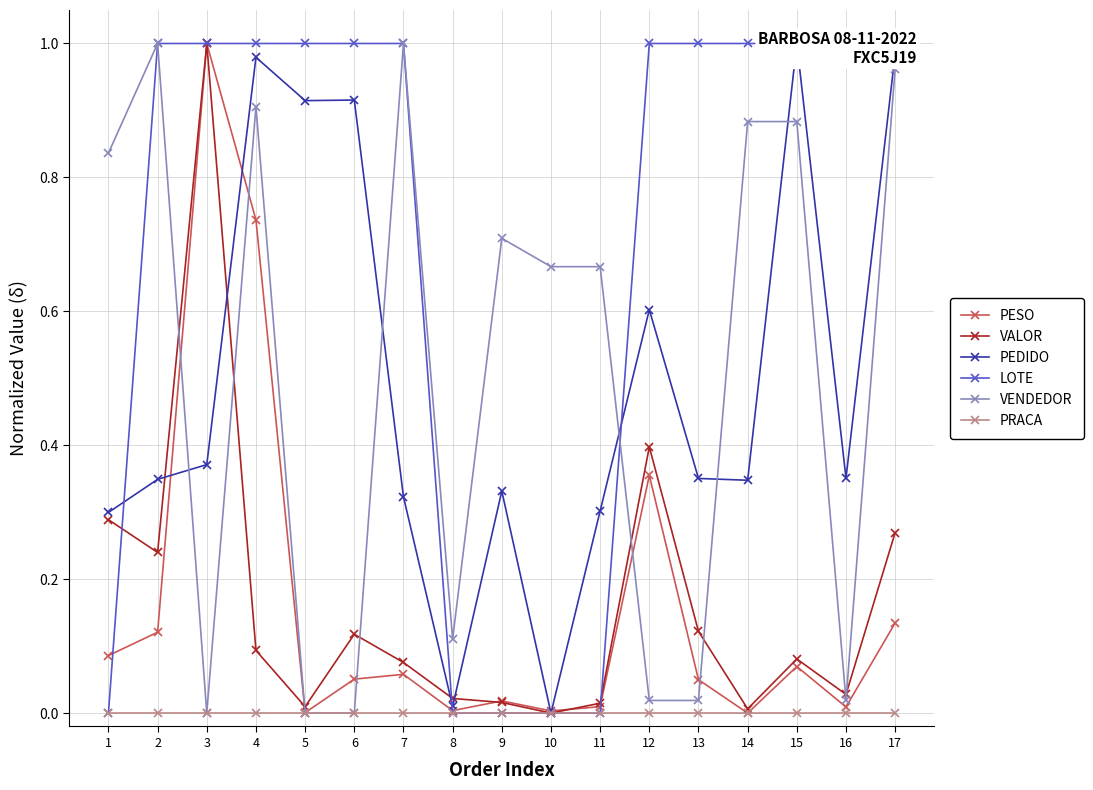

True or false: PRACA and VALOR cross at least once.

False